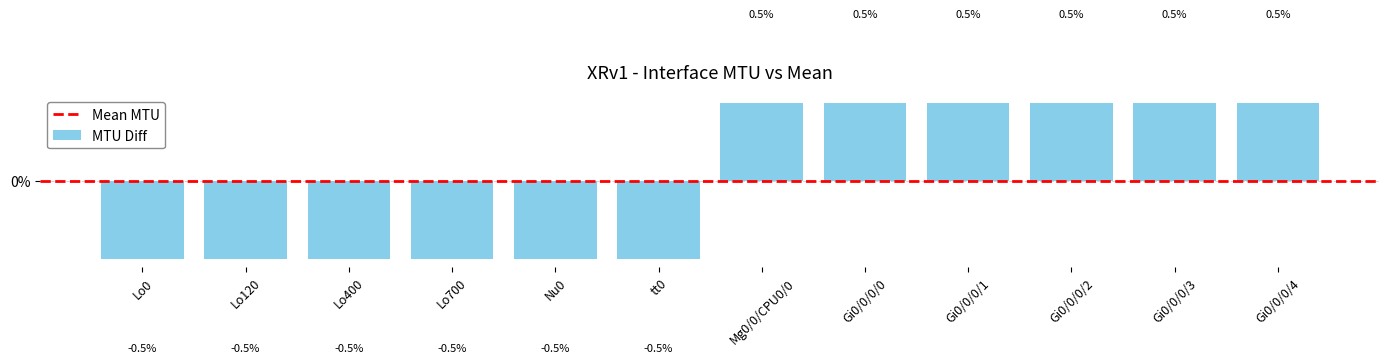

What is the minimum value shown in the chart?

-0.5